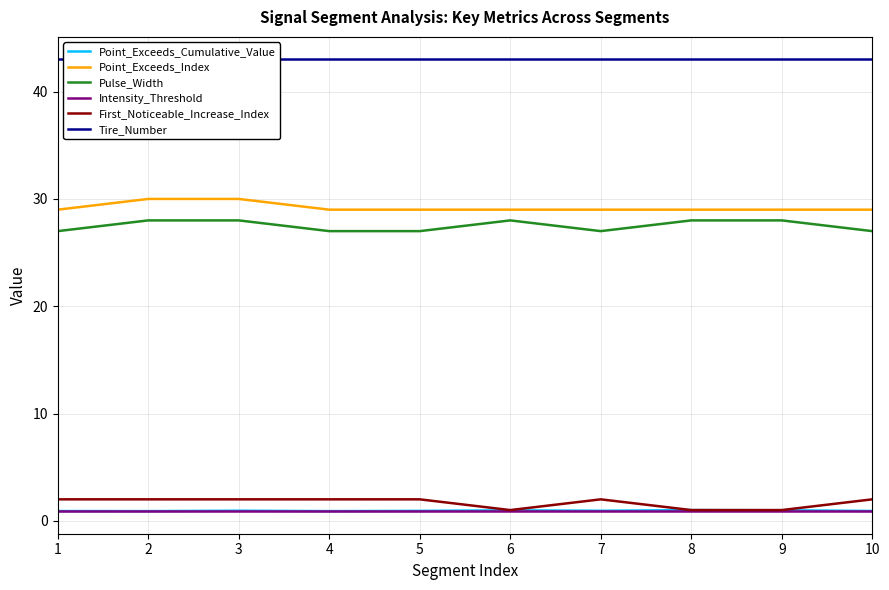

True or false: Point_Exceeds_Cumulative_Value and Intensity_Threshold cross at least once.

False